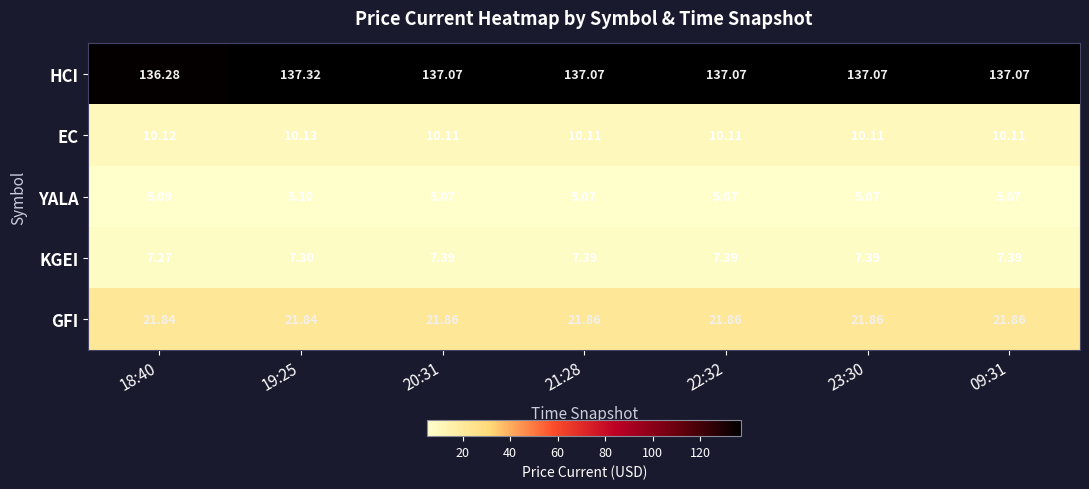

Between 18:40 and 09:31, which series saw the biggest shift?

HCI